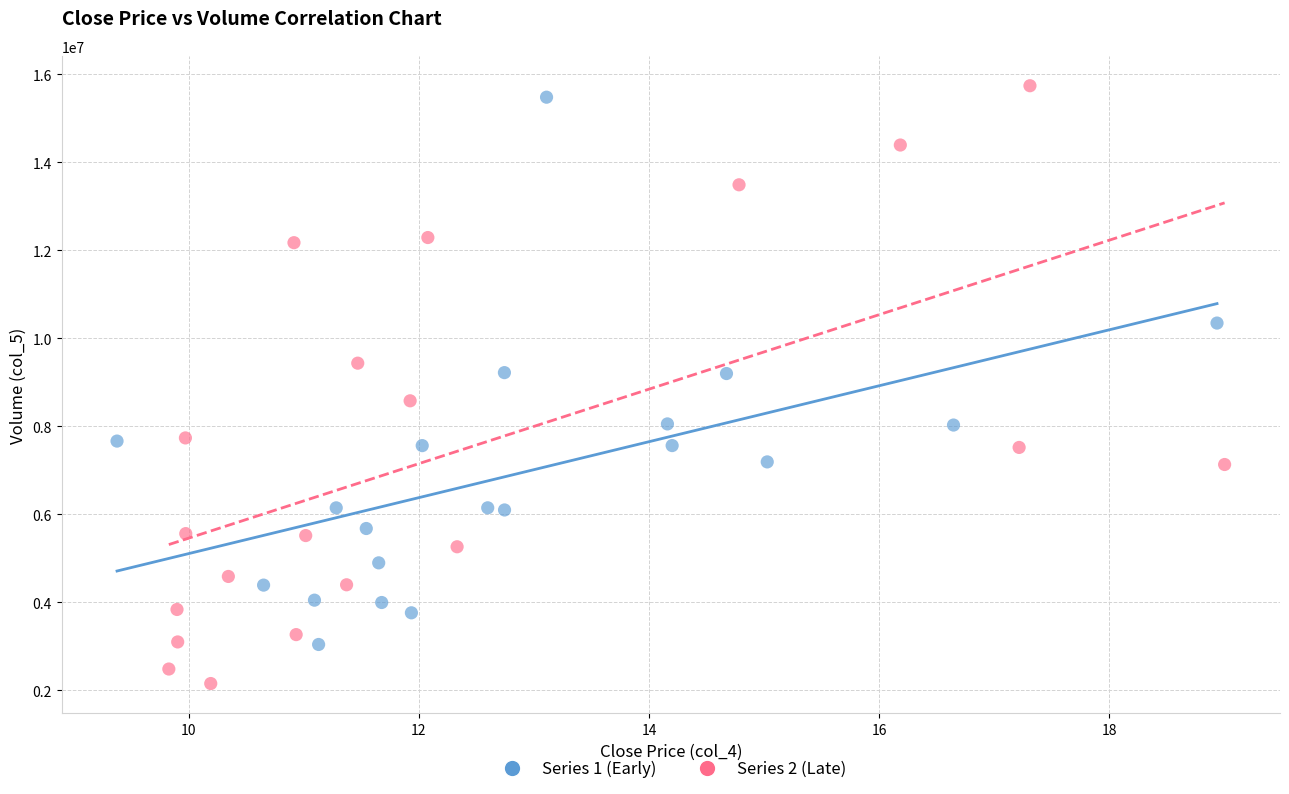

Which series has the largest Y range (max minus min)?

Series 2 (Late)